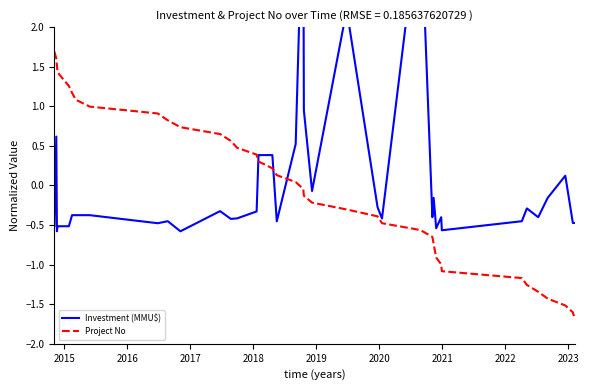

True or false: Project No and Investment (MMU$) intersect in this chart.

True